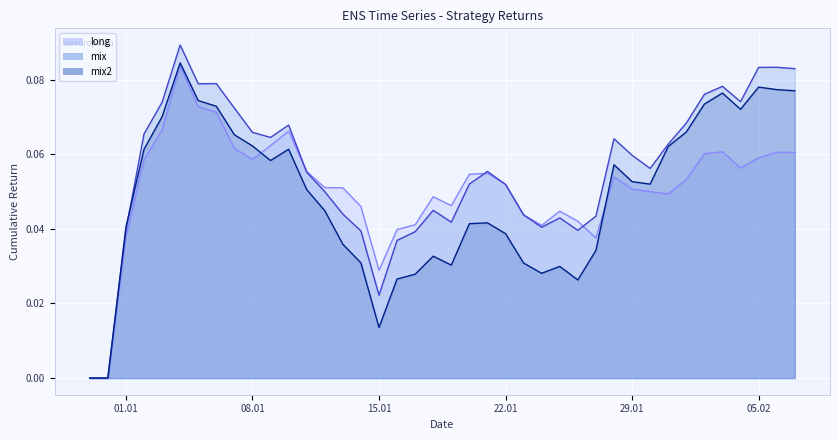

At 15.01, list the series in order from largest to smallest.

long, mix, mix2